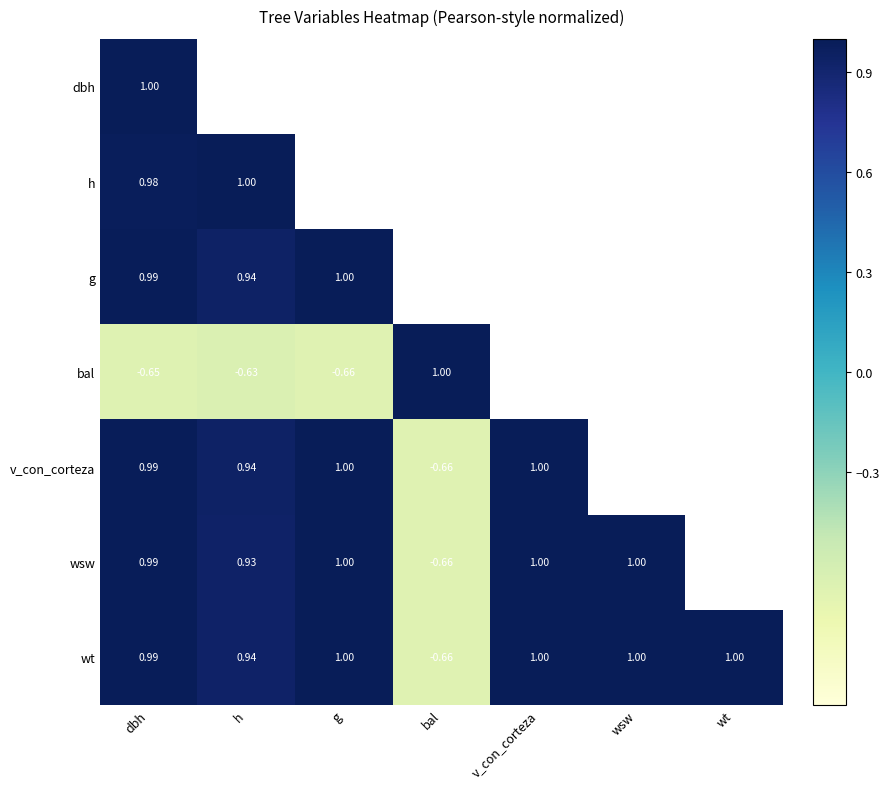

Is the value of h at dbh greater than the value of v_con_corteza at bal?

Yes